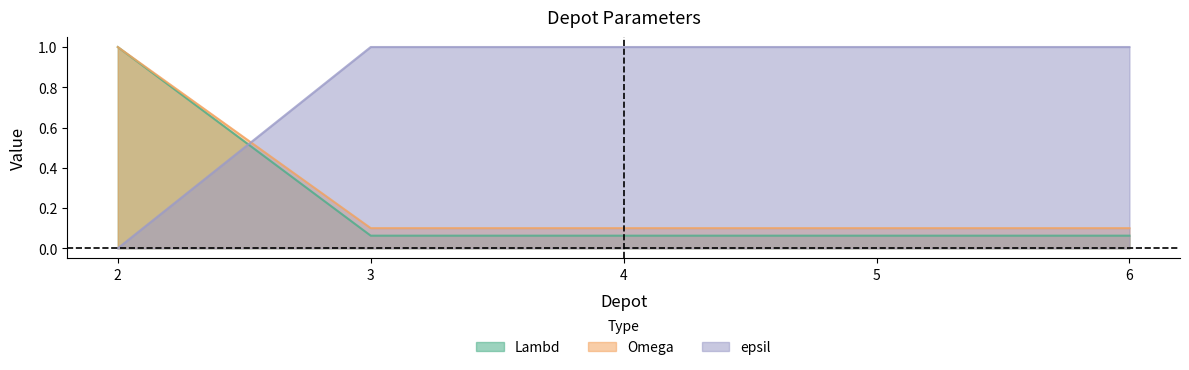

True or false: Lambd has a value of 0.1 at 5.

True